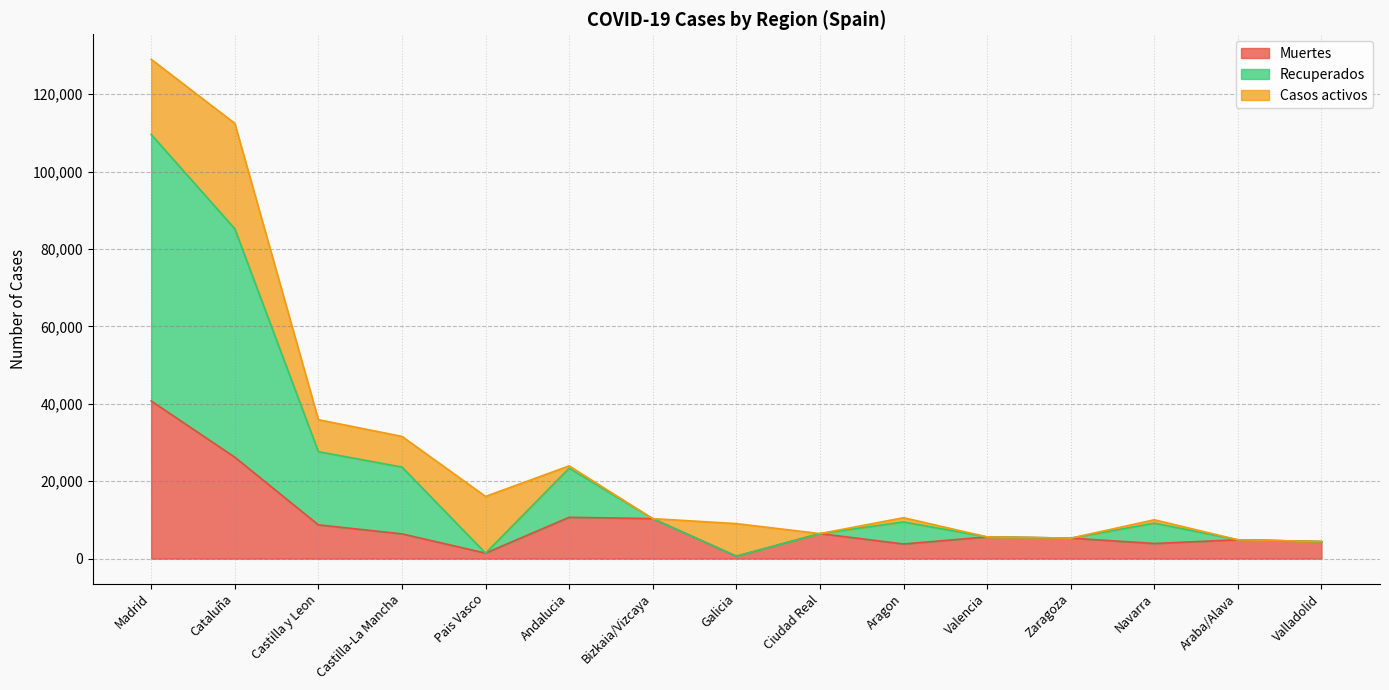

At which label does Muertes reach its peak?

Madrid